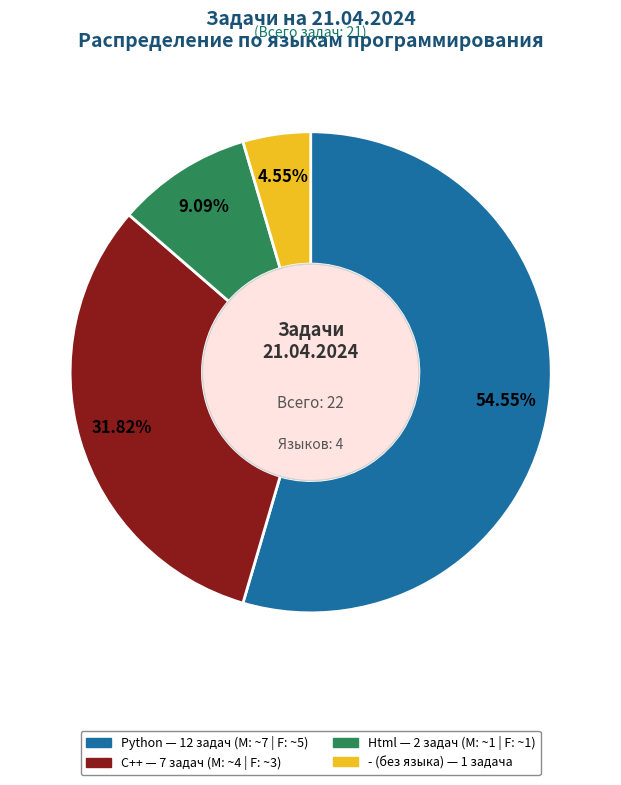

To the nearest percent, what is the difference between the largest and smallest slice percentages?

50%